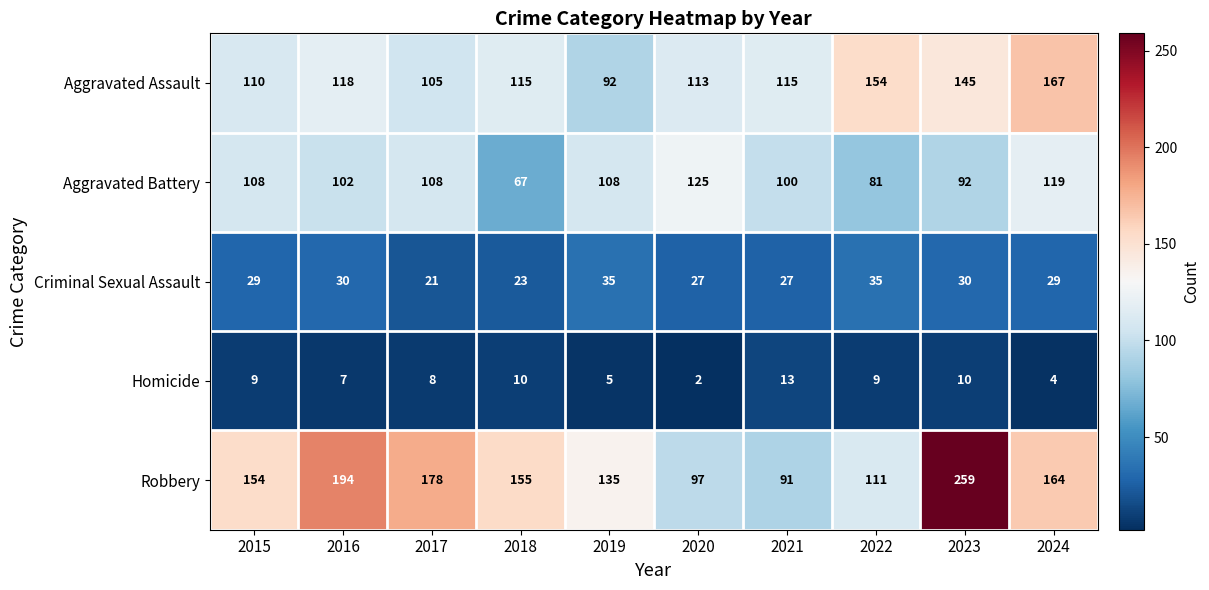

What is the total value across all series at 2024?

483